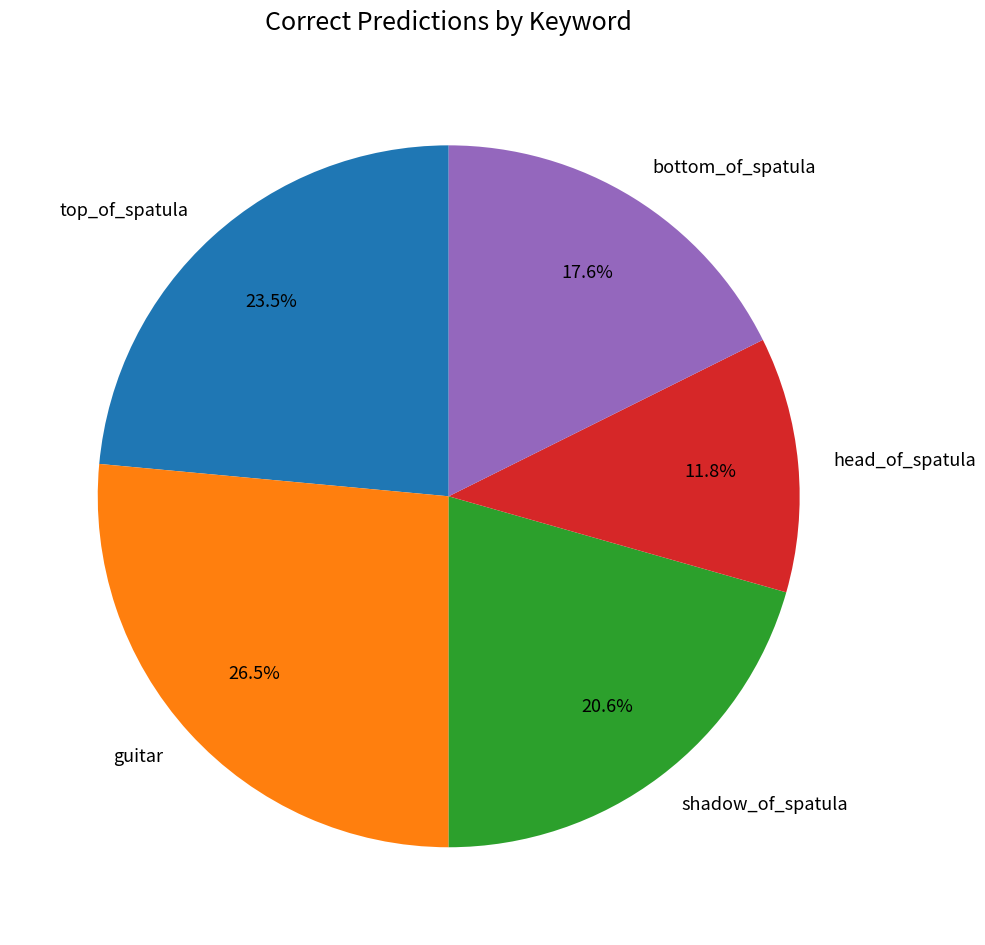

Rank the categories by value from highest to lowest.

guitar, top_of_spatula, shadow_of_spatula, bottom_of_spatula, head_of_spatula